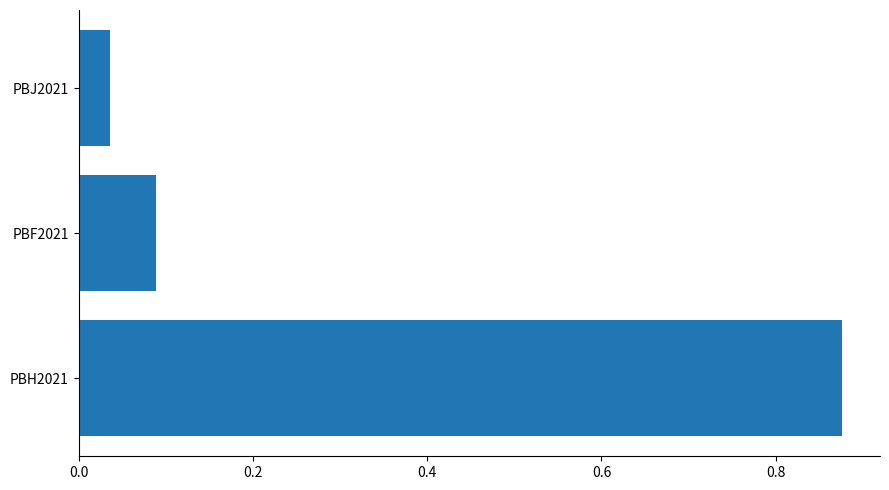

Rank the categories by value from highest to lowest.

PBH2021, PBF2021, PBJ2021